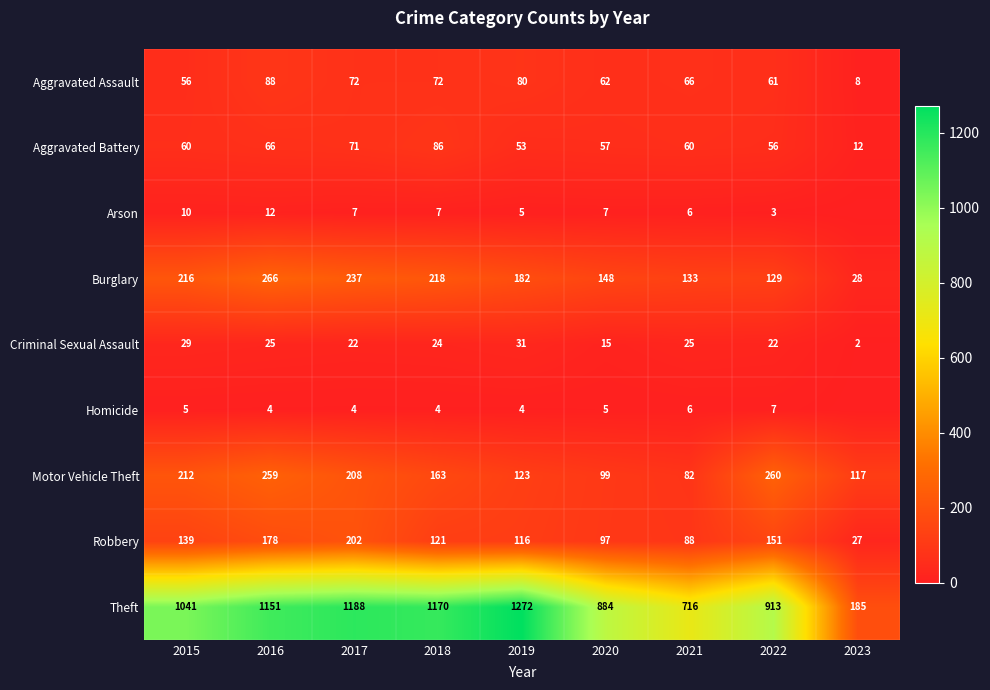

Is it true that Theft equals 884 at 2020?

True